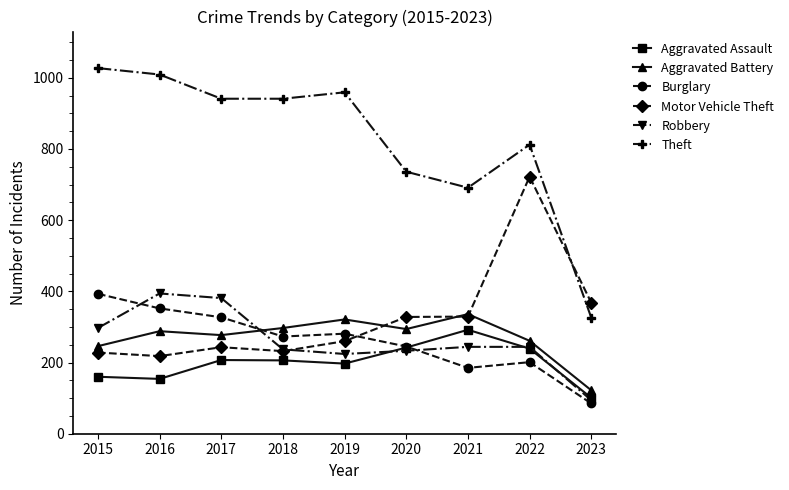

Is it true that Aggravated Assault equals 365 at 2022?

False